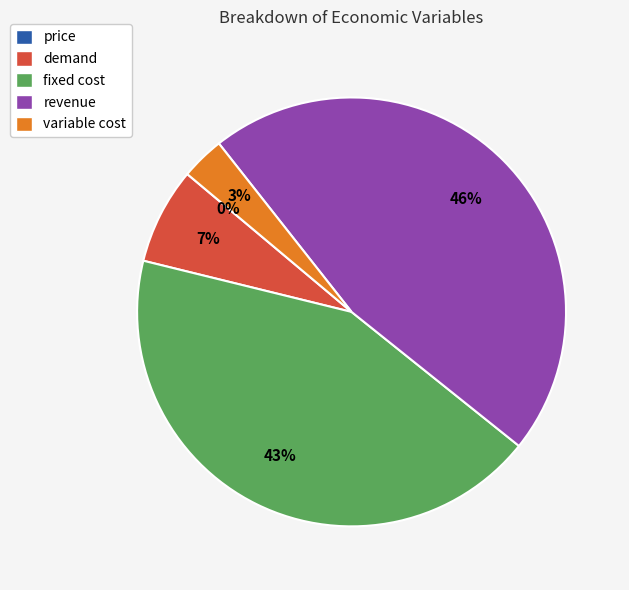

Does revenue represent more than half of the total?

No